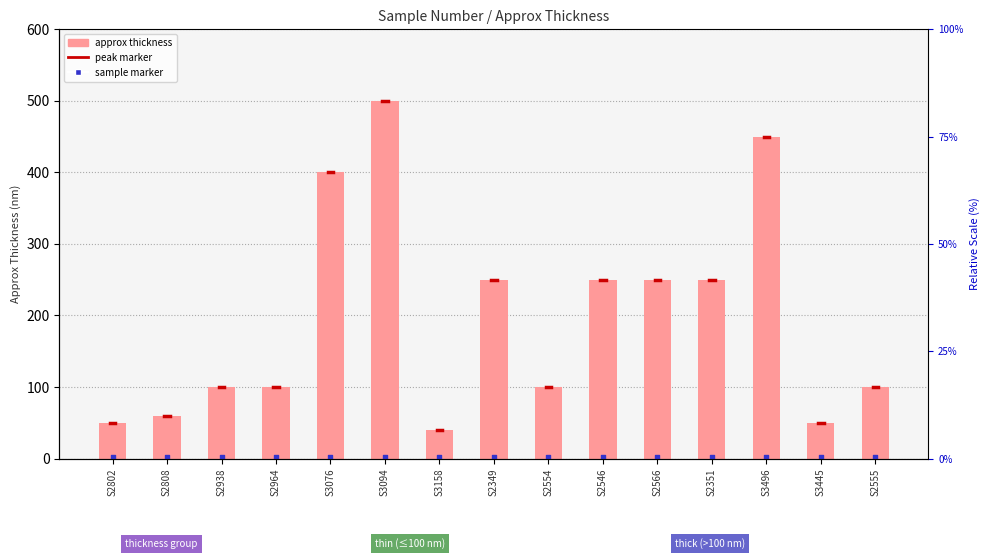

At how many categories does at least one series exceed 71?

11